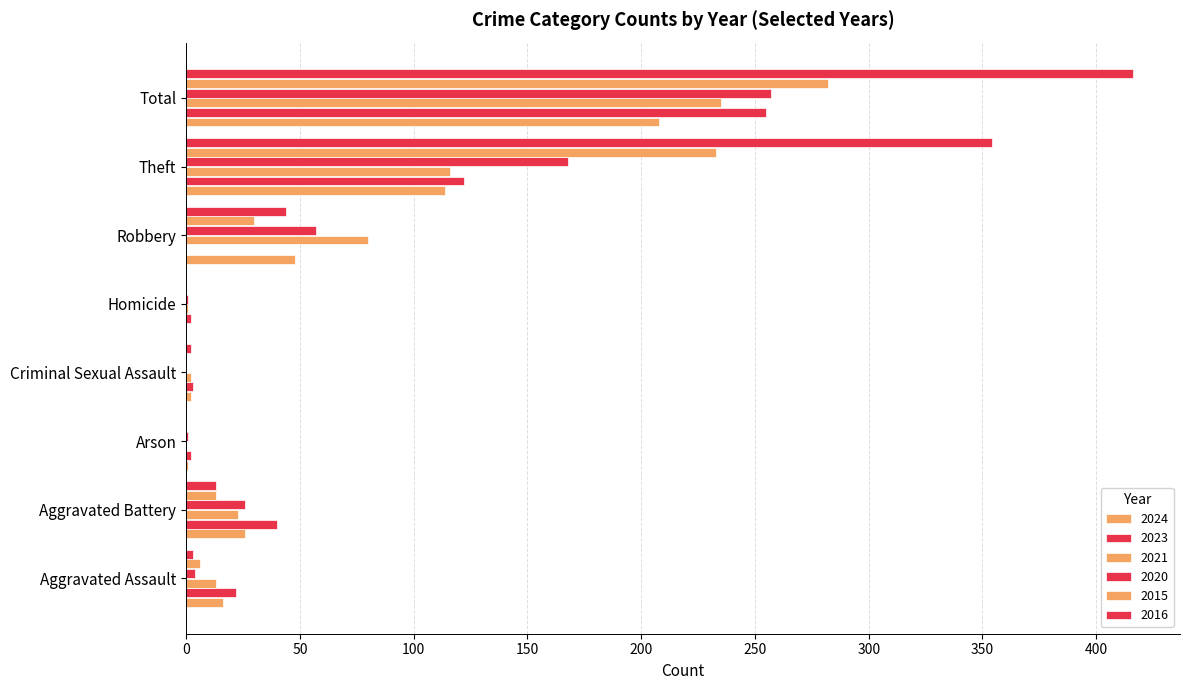

At which label is 2020 closest to 128?

Theft